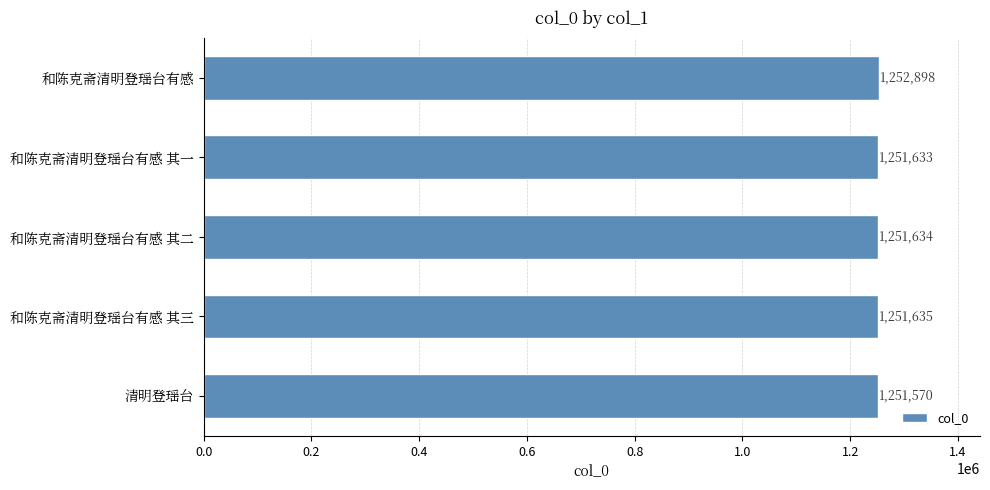

What is the greatest value displayed?

1252898